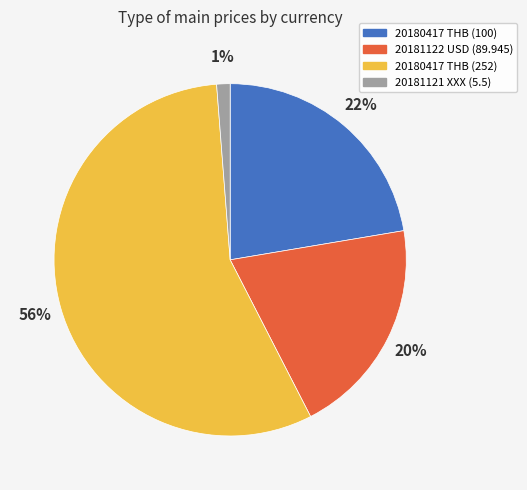

Which slice is the smallest?

20181121 XXX (5.5)